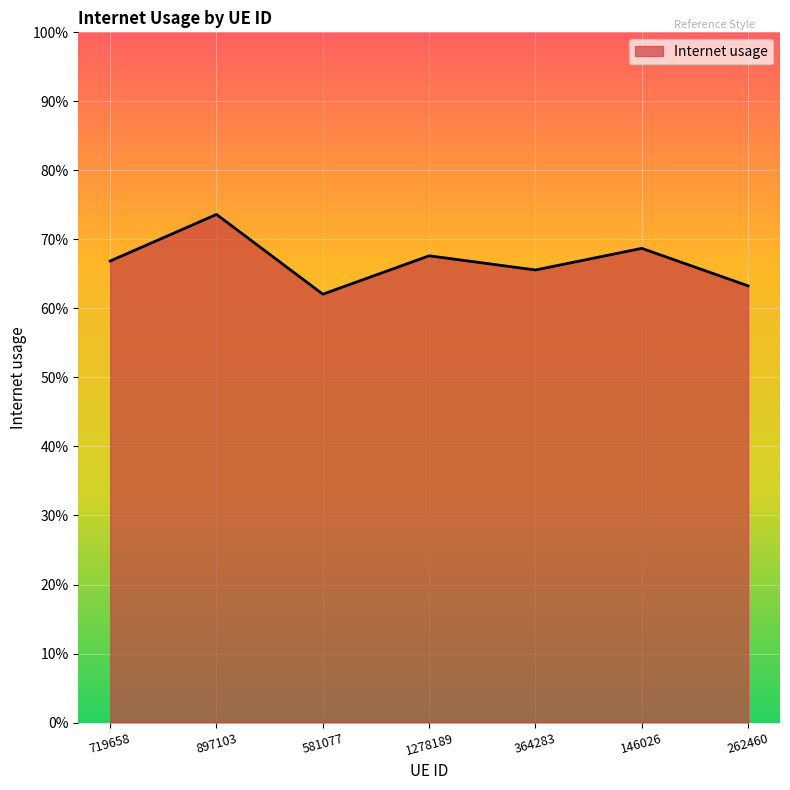

Is this an area chart (filled region under the line)?

Yes